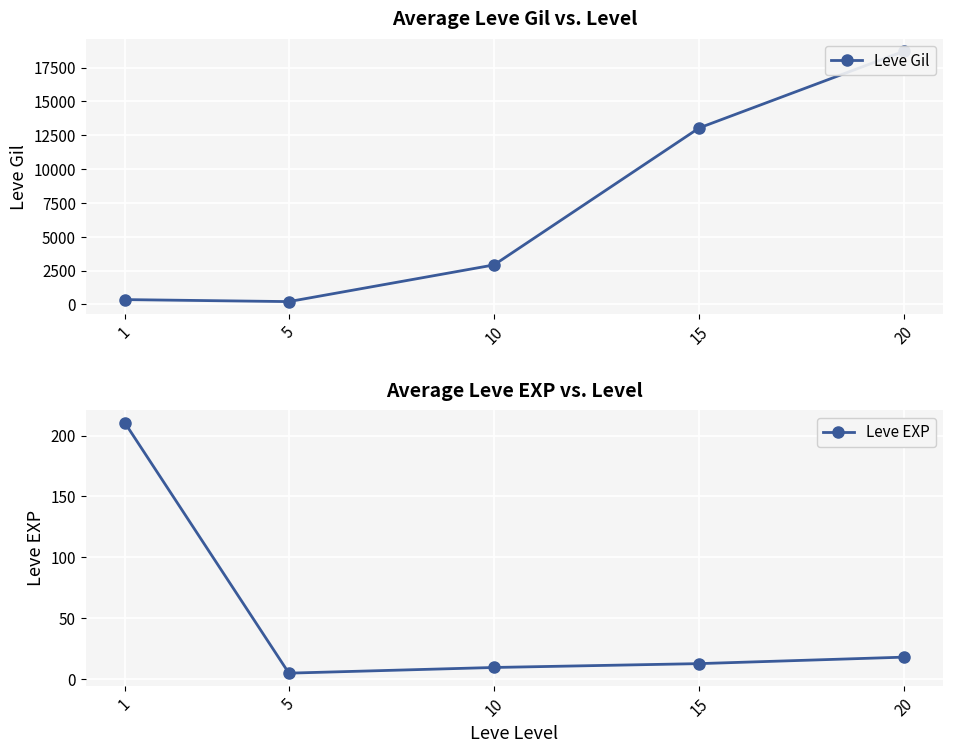

Rank the series by their maximum value, from lowest to highest.

Leve EXP, Leve Gil